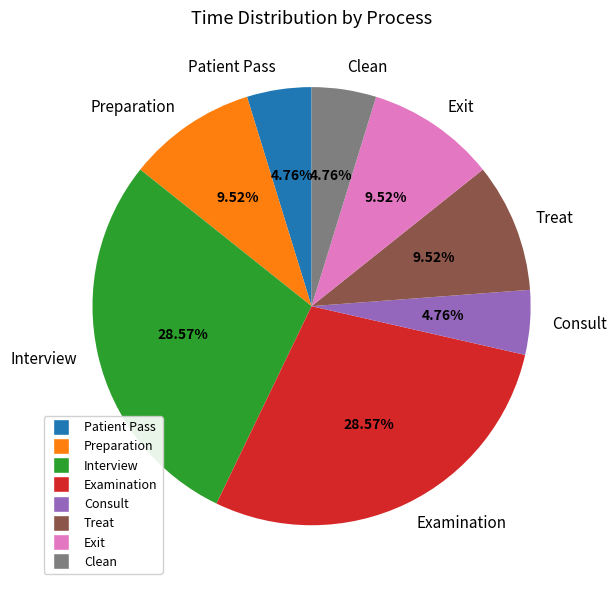

Is the sum of Treat and Examination greater than half?

No